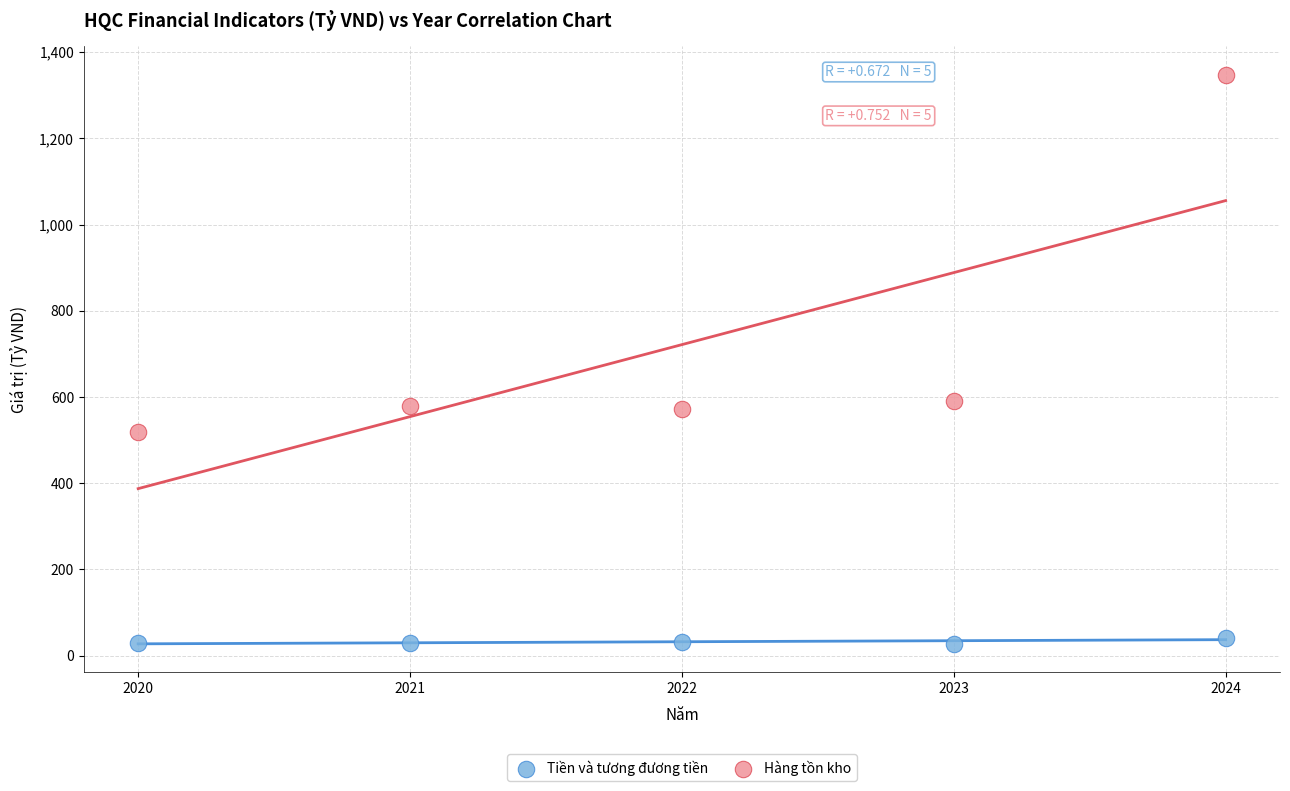

What are all the series names shown in the legend?

Tiền và tương đương tiền, Hàng tồn kho